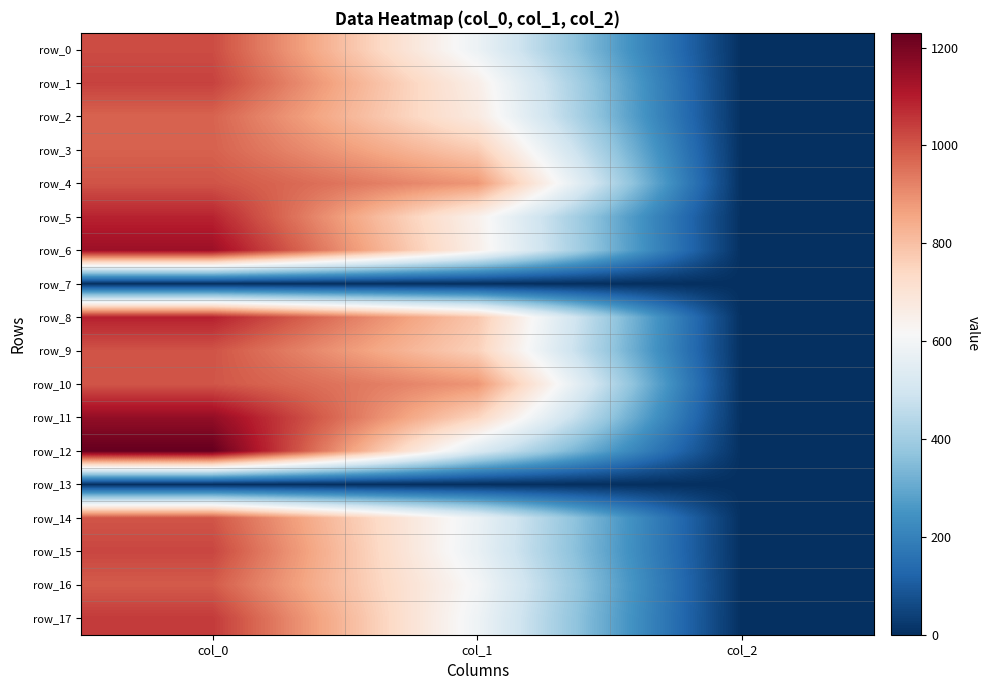

At col_1, list the series in order from smallest to largest.

row_7, row_13, row_12, row_15, row_14, row_0, row_17, row_16, row_5, row_6, row_1, row_2, row_11, row_9, row_3, row_8, row_4, row_10